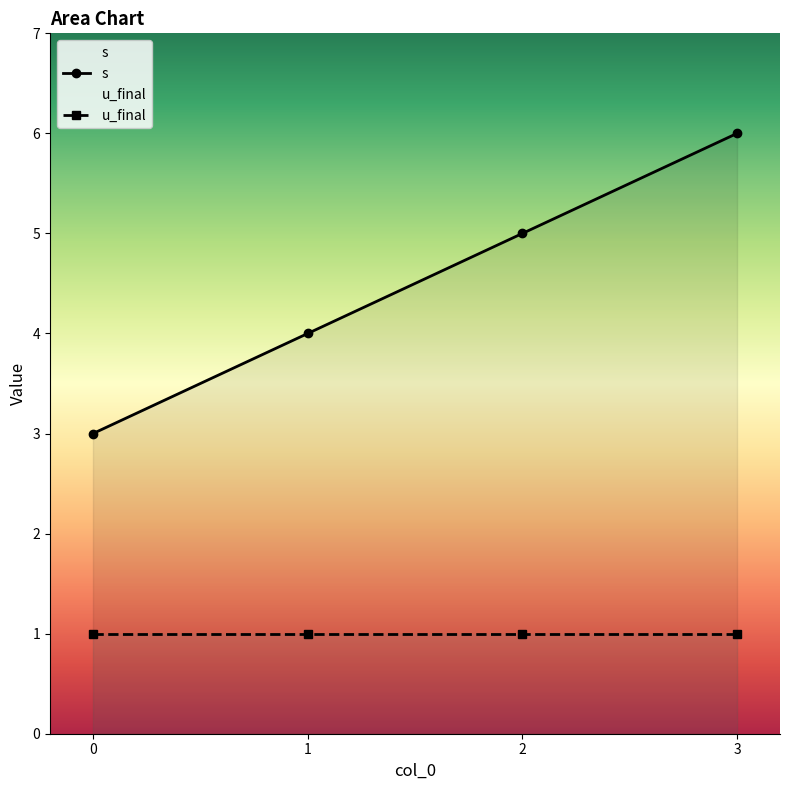

Which series has the largest range (max minus min)?

s